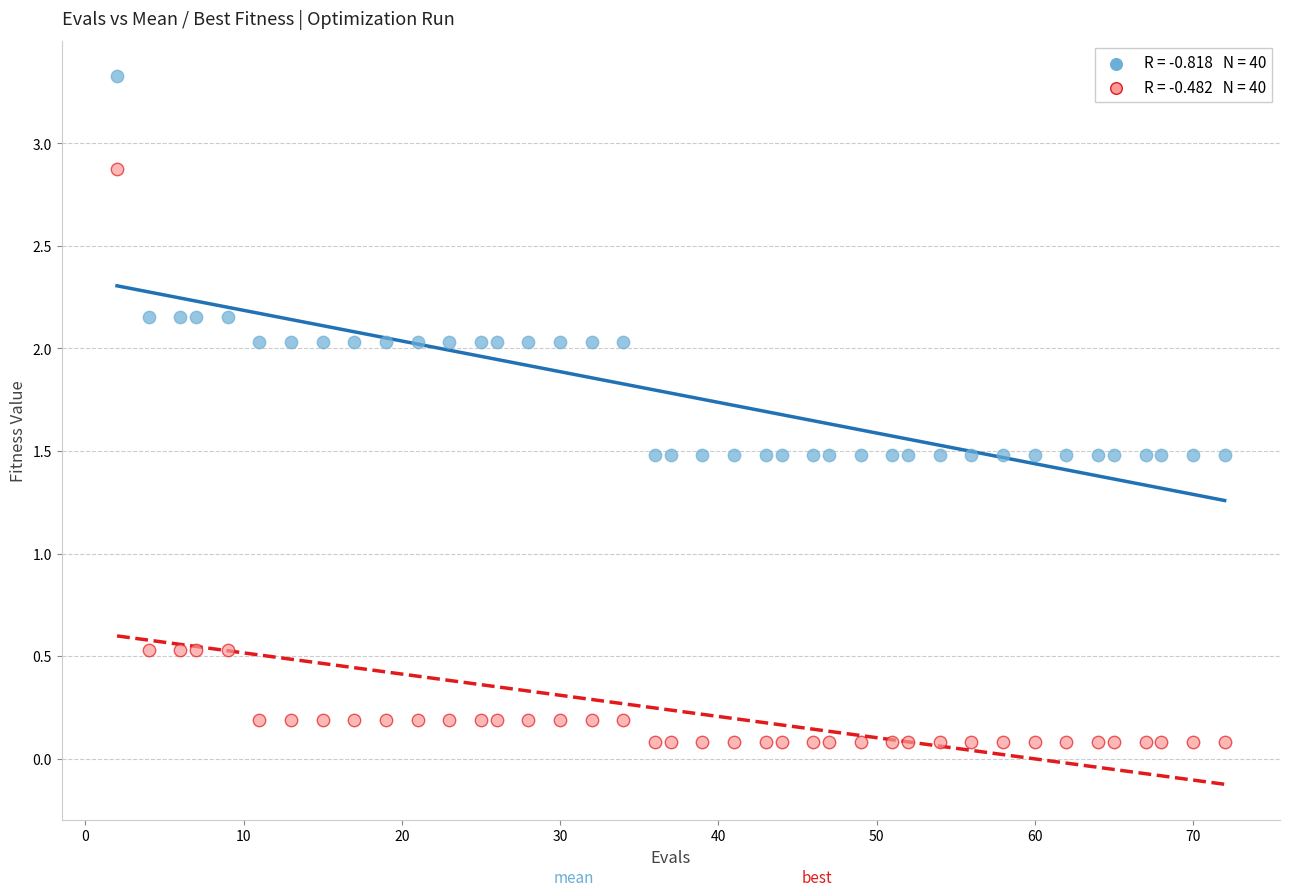

Across all data points, what is the range of Y values (max minus min)?

3.2